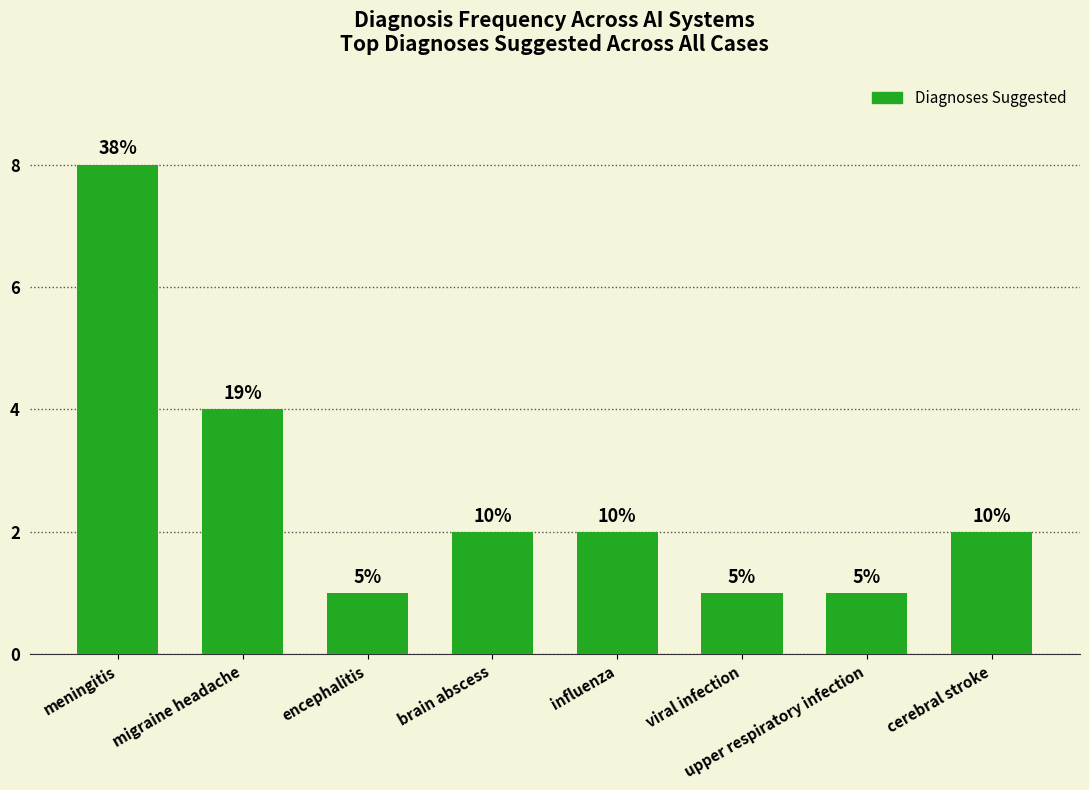

Is it true that the value at brain abscess is 2?

True